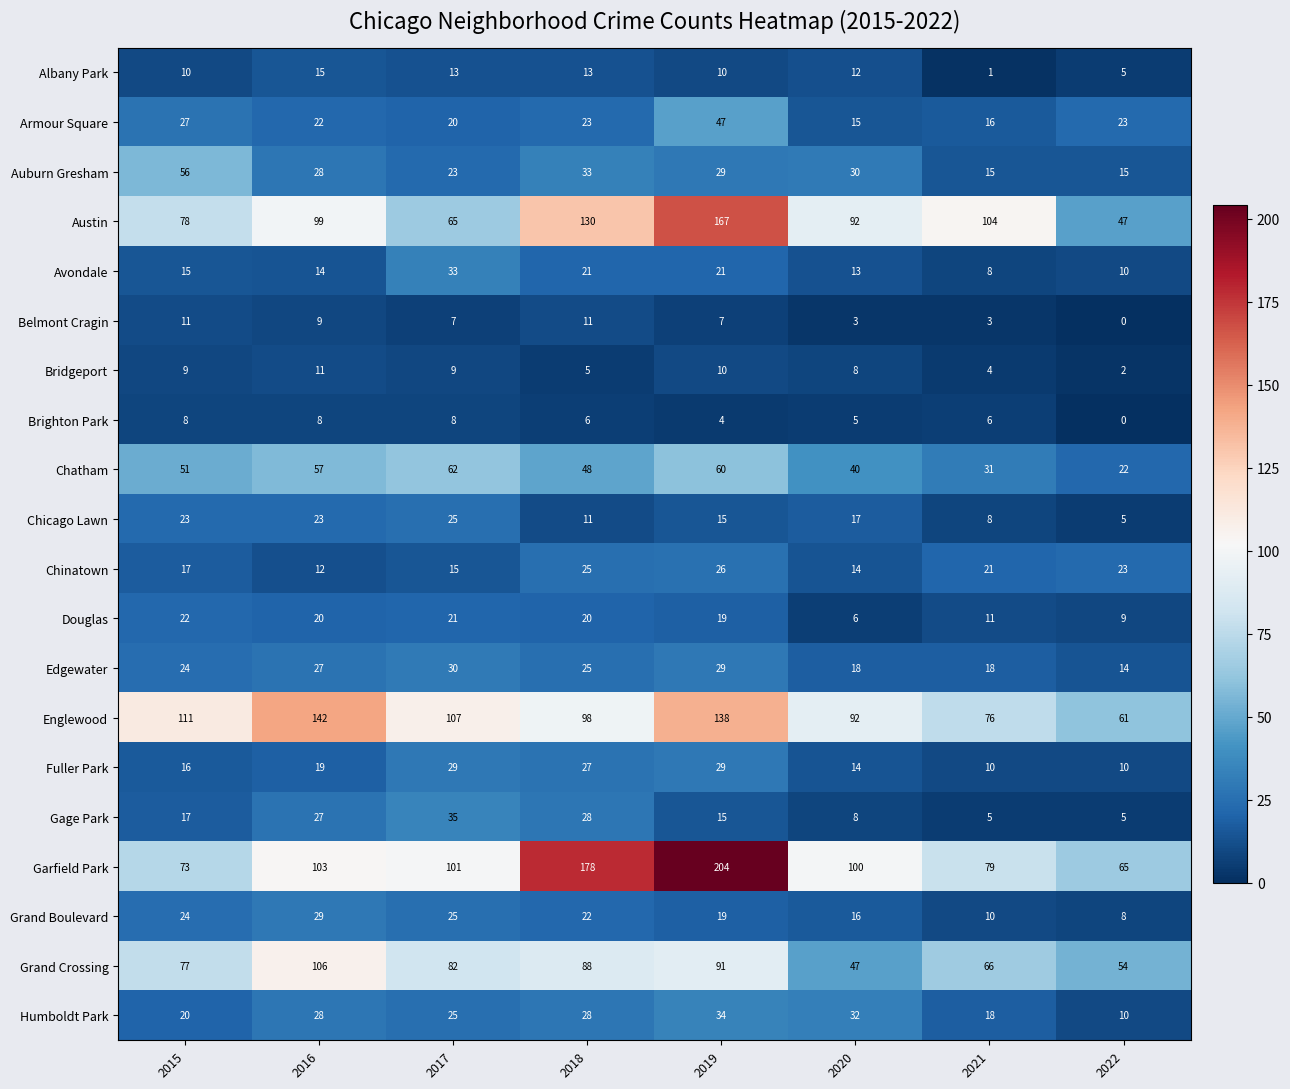

What is the difference between the maximum and minimum values in the Englewood series?

81